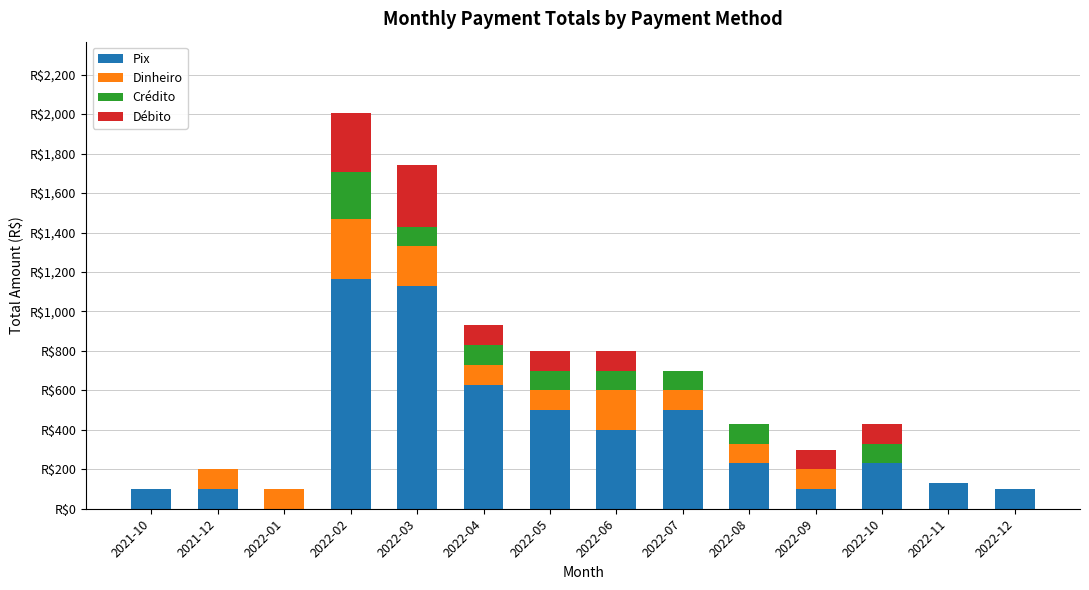

Does the chart contain stacked bars?

Yes